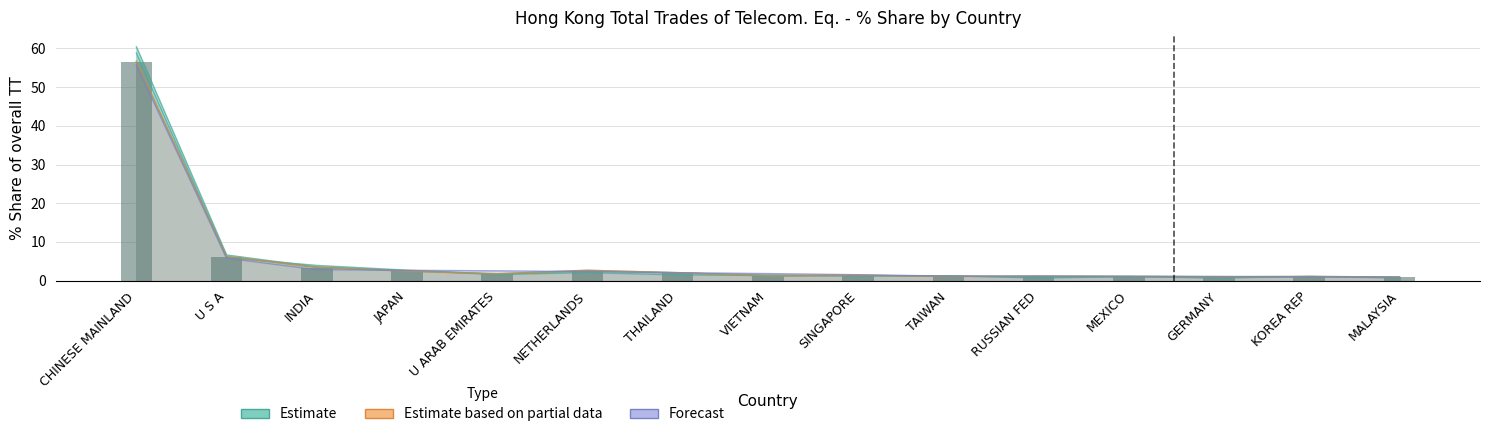

Rank the categories by value from lowest to highest.

MALAYSIA, GERMANY, KOREA REP, TAIWAN, MEXICO, VIETNAM, RUSSIAN FED, SINGAPORE, U ARAB EMIRATES, THAILAND, JAPAN, NETHERLANDS, INDIA, U S A, CHINESE MAINLAND